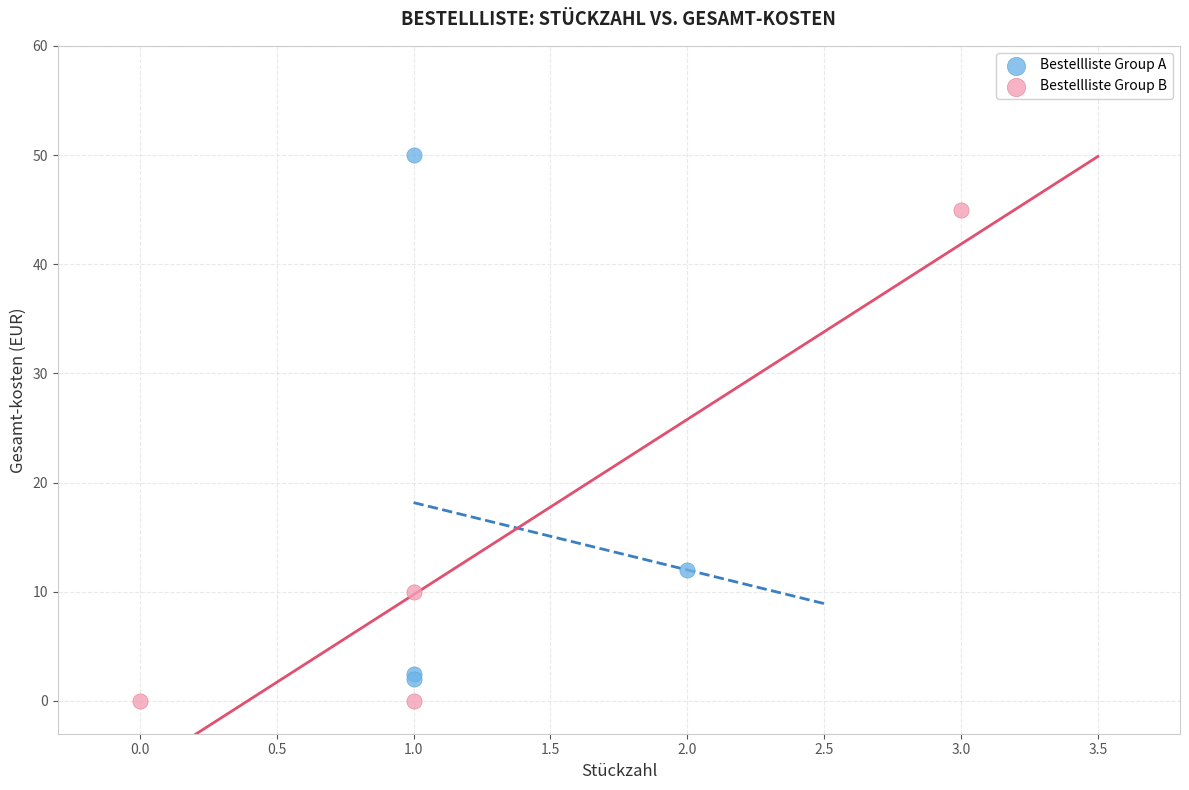

Which series has the widest spread of Y values?

Bestellliste Group A